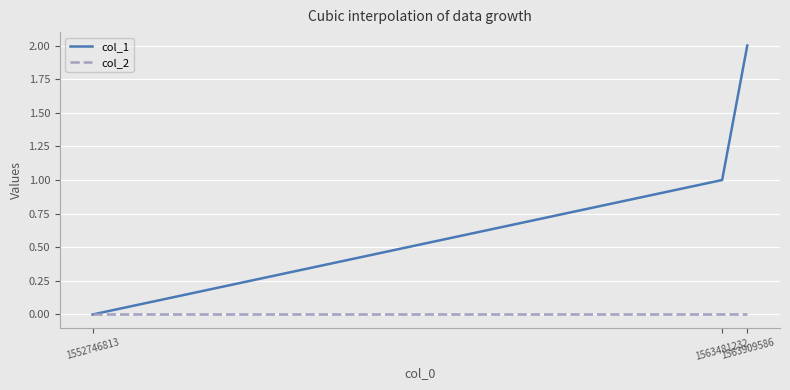

Does the chart have visible grid lines?

Yes